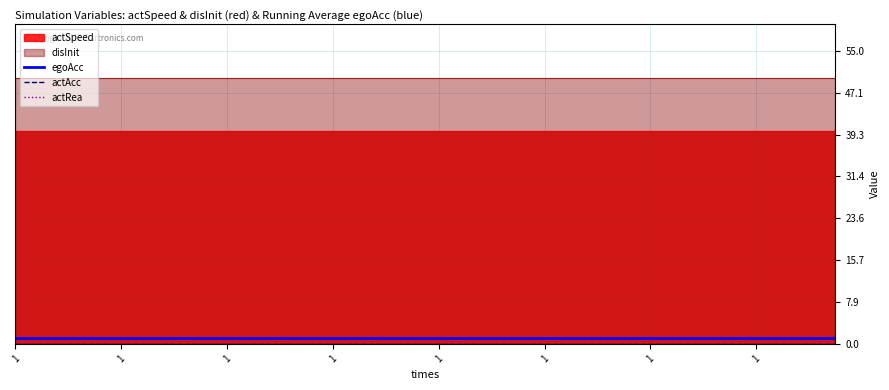

At how many categories does at least one series exceed 0?

32